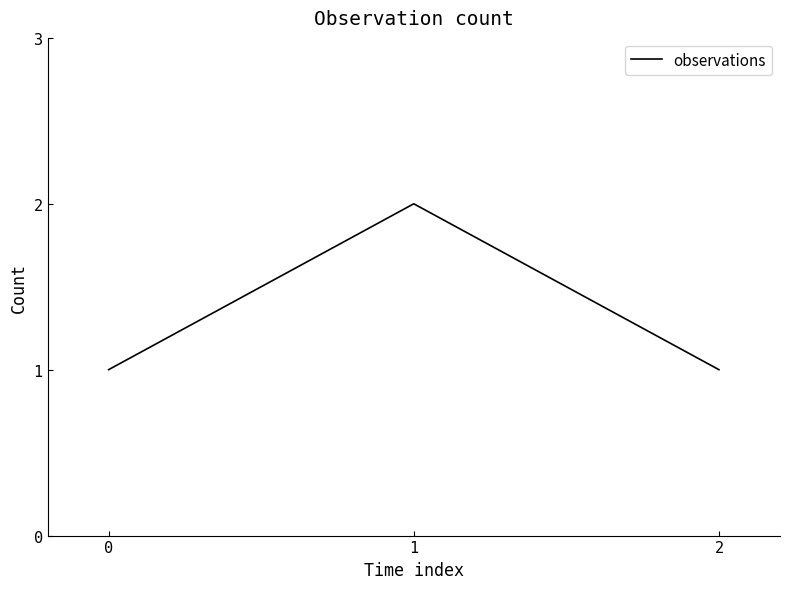

Reading right to left, extract all data points from this chart.

2=1	1=2	0=1